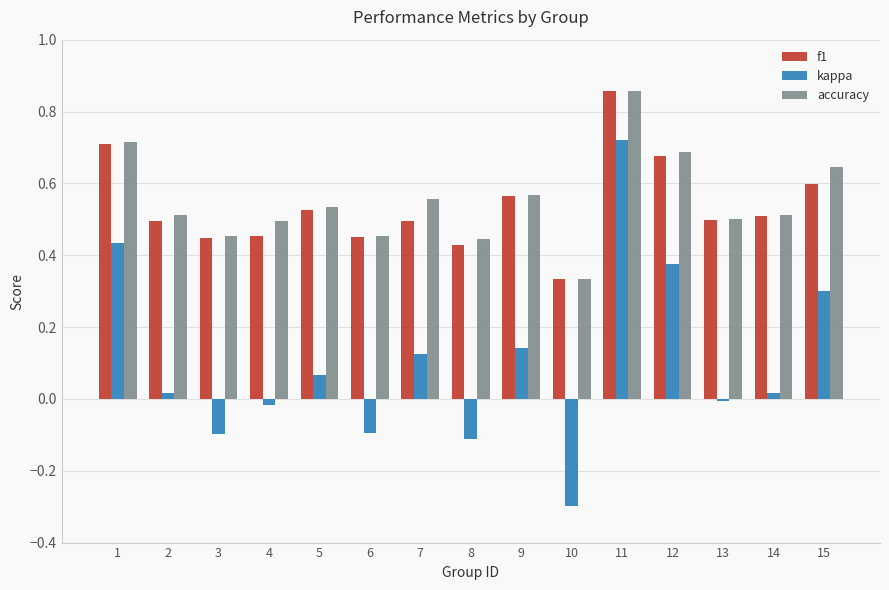

The kappa series shows 0.6 at 1. True or false?

False